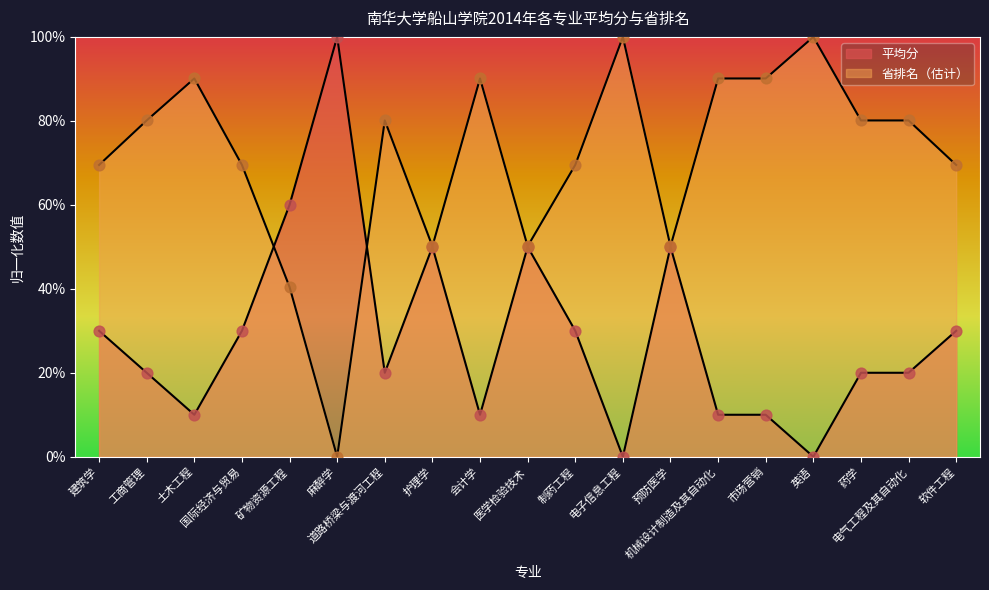

At how many categories does at least one series exceed 0?

19